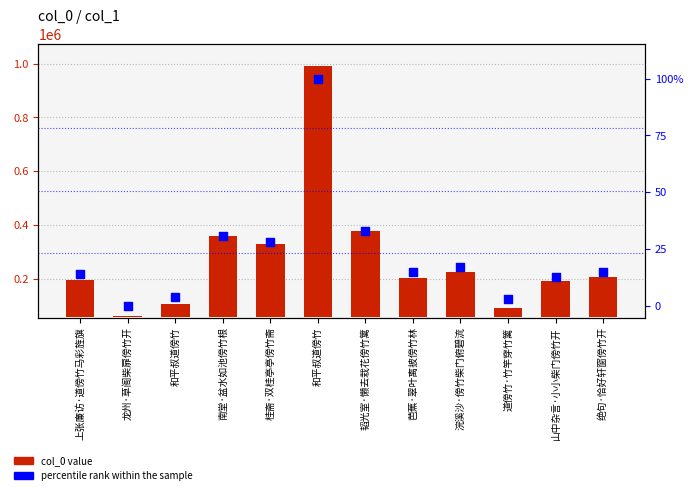

At how many categories does at least one series exceed 563057?

1